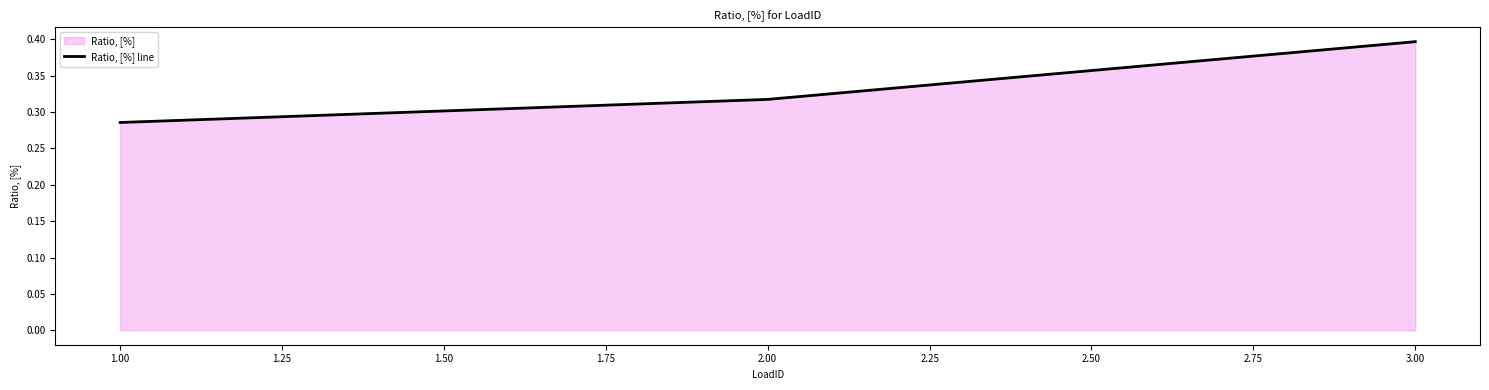

What is the greatest value displayed?

0.4